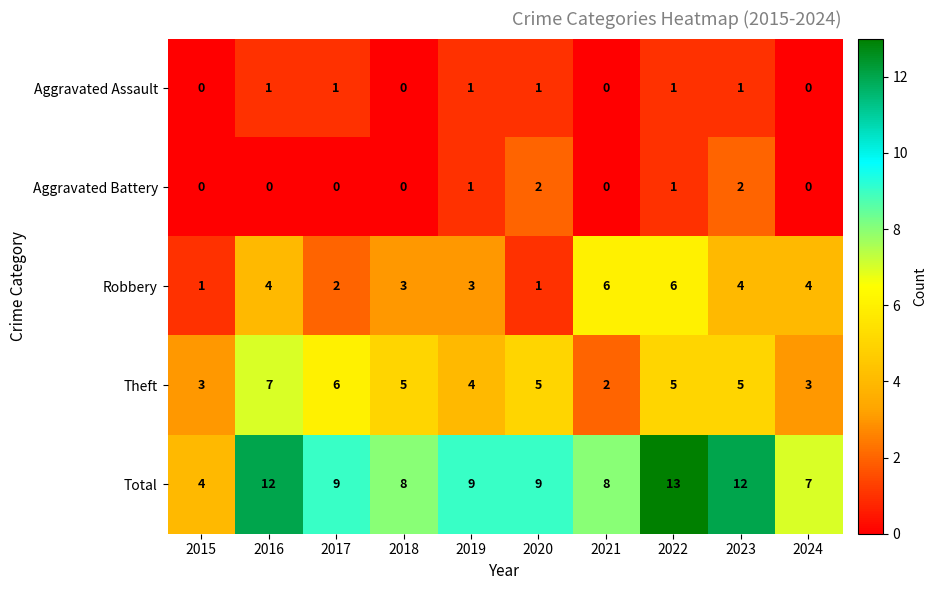

What is the approximate value of Robbery at 2024?

4